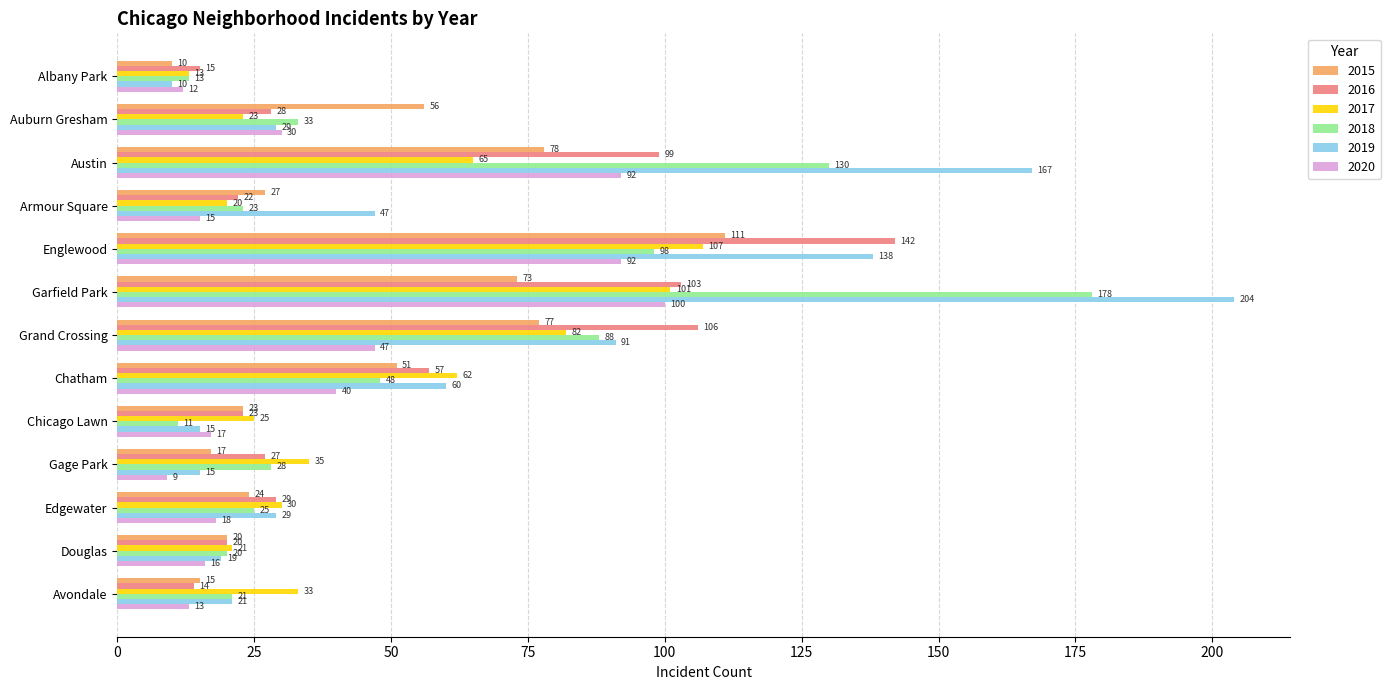

What are all the series names shown in the legend?

2015, 2016, 2017, 2018, 2019, 2020